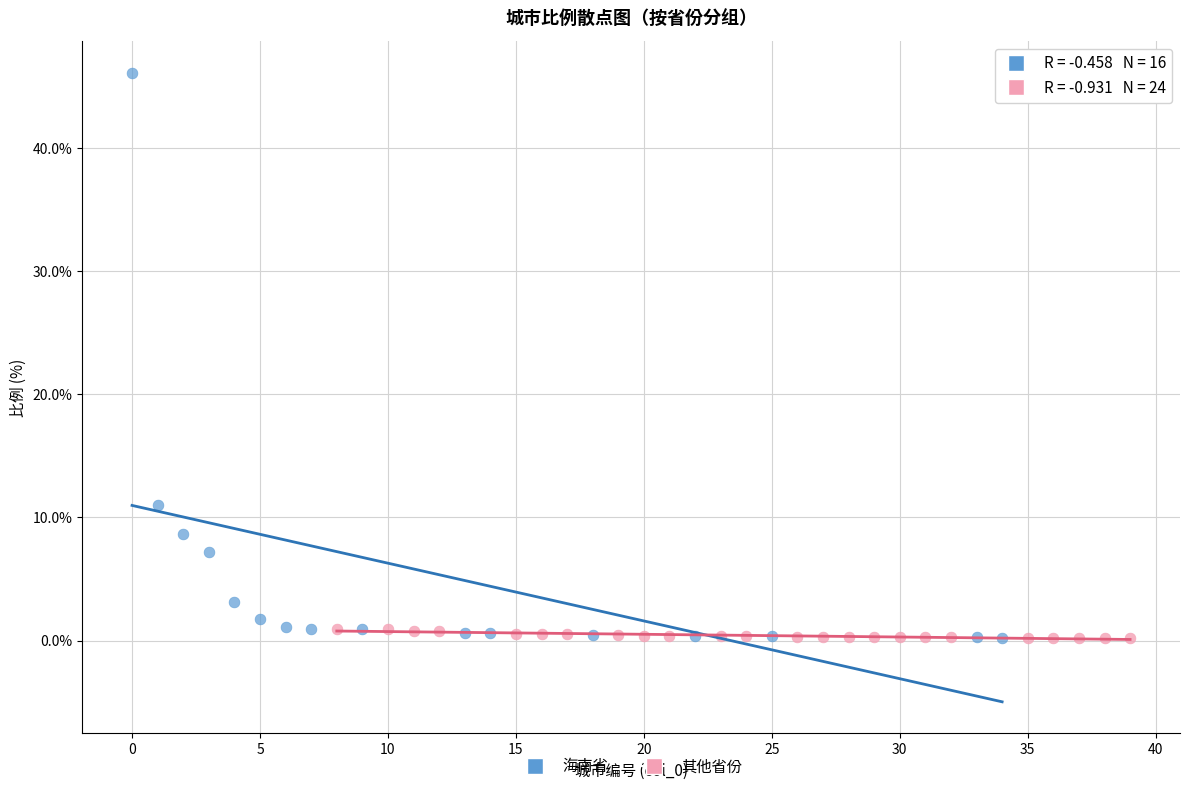

Which series contains the highest Y value?

海南省